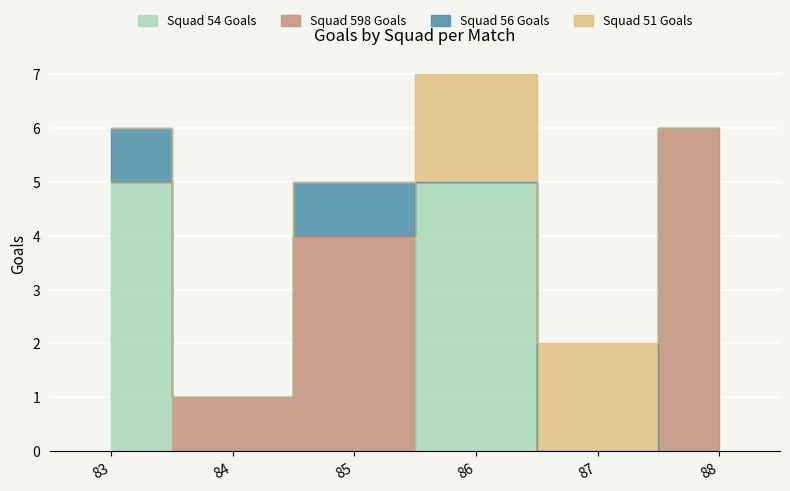

List the labels in order of Squad 598 Goals value, largest first.

88, 85, 84, 83, 86, 87